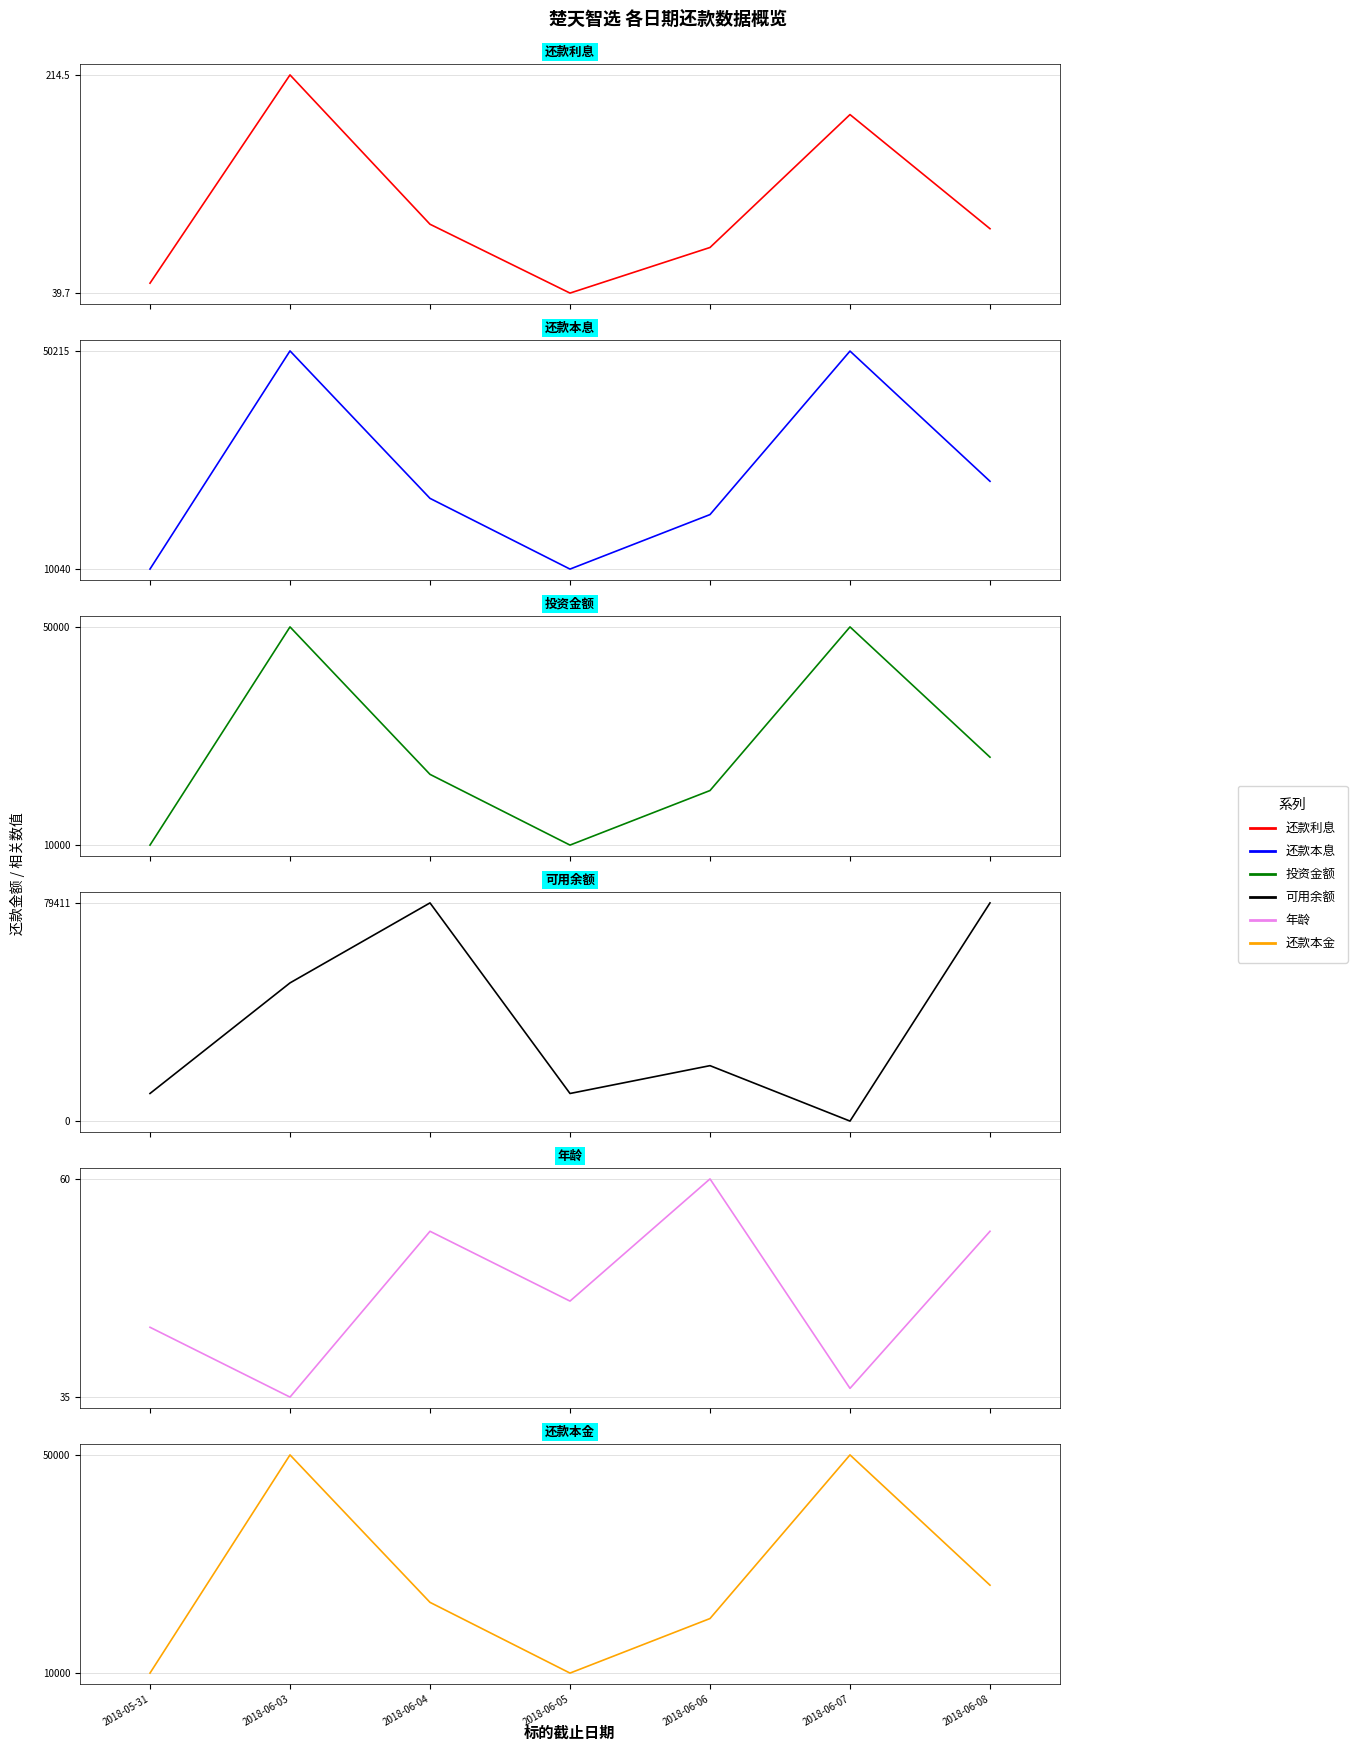

Reading left to right, what are all the values shown in this chart?

还款利息: 47.7	214.5	94.9	39.7	76.3	182.7	91.3
还款本息: 10047.7	50214.5	23062.9	10039.7	20076.3	50182.7	26207.3
投资金额: 10000.0	50000.0	22968.0	10000.0	20000.0	50000.0	26116.0
可用余额: 10048.2	50294.5	79411.1	10045.5	20176.4	0.0	79411.1
年龄: 43.0	35.0	54.0	46.0	60.0	36.0	54.0
还款本金: 10000.0	50000.0	22968.0	10000.0	20000.0	50000.0	26116.0